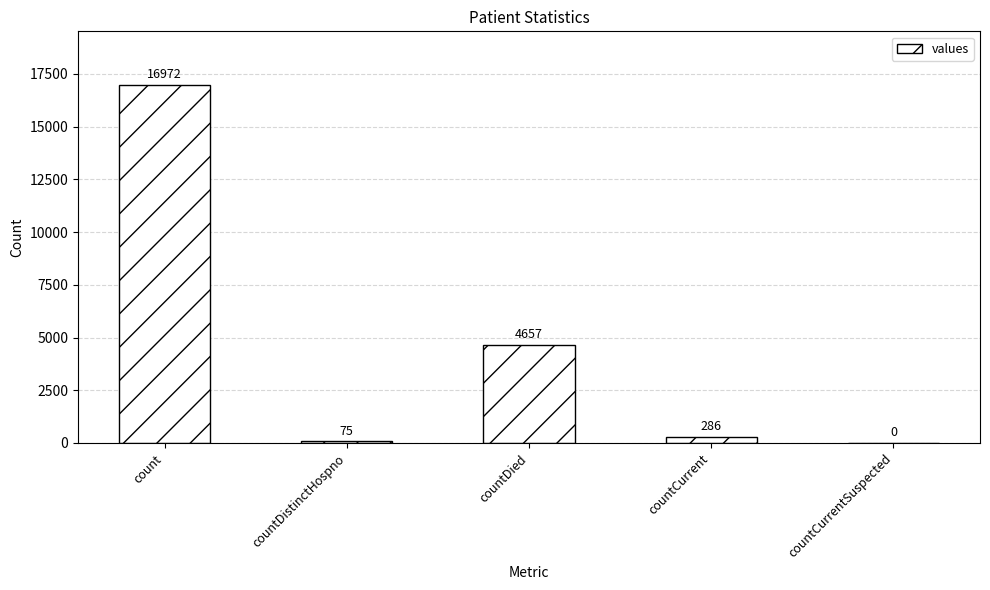

Are the bars horizontal?

No